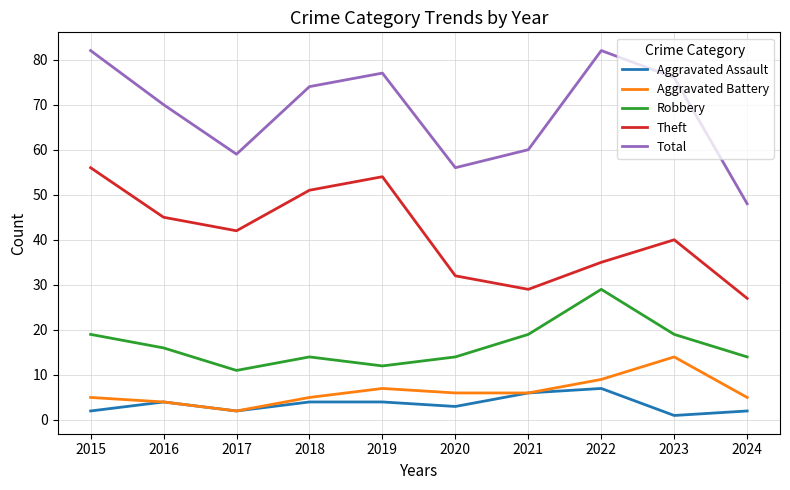

Which category has the lowest value across all series?

2023